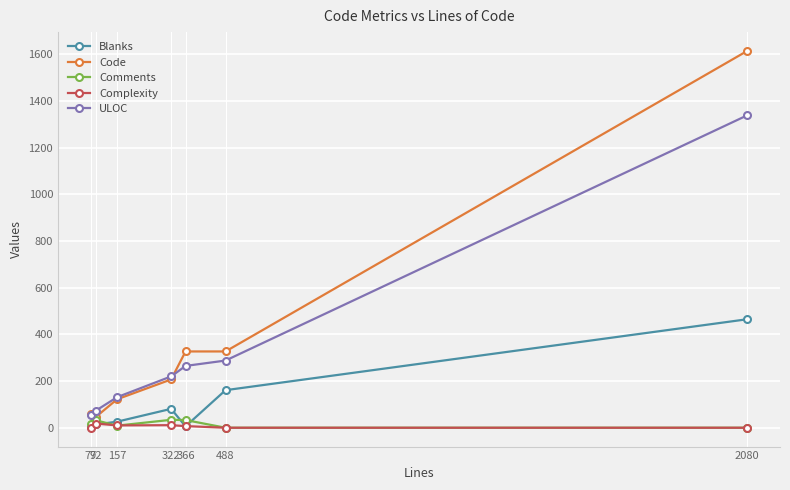

What is the spread (max minus min) of values at 488?

327